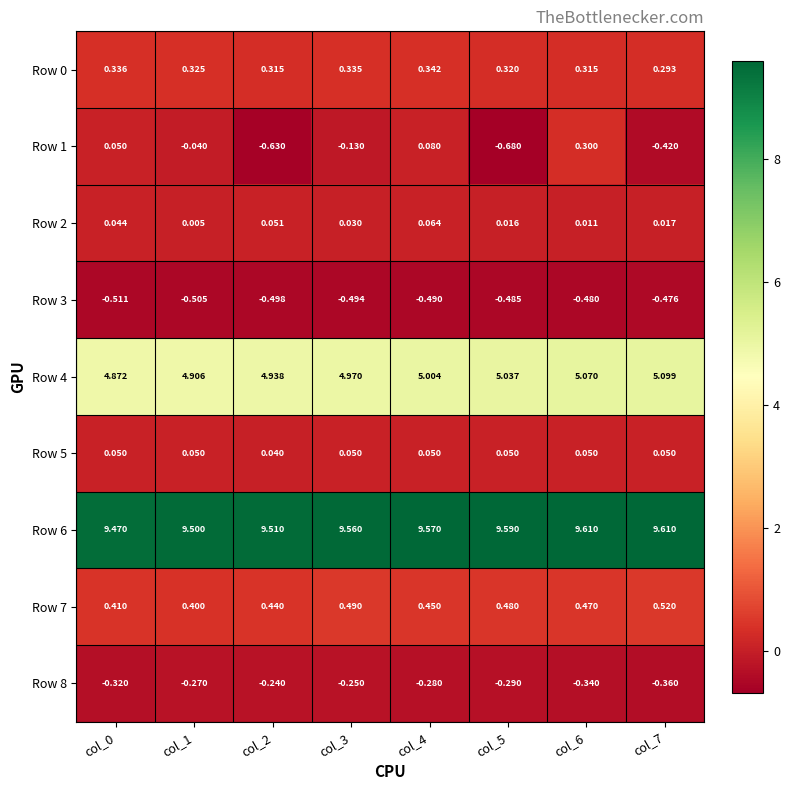

Is the value of Row 5 at col_1 greater than the value of Row 2 at col_5?

Yes